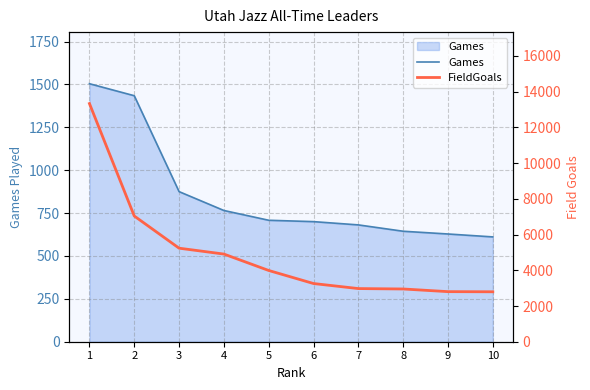

Rank the categories by Games value from lowest to highest.

10, 9, 8, 7, 6, 5, 4, 3, 2, 1